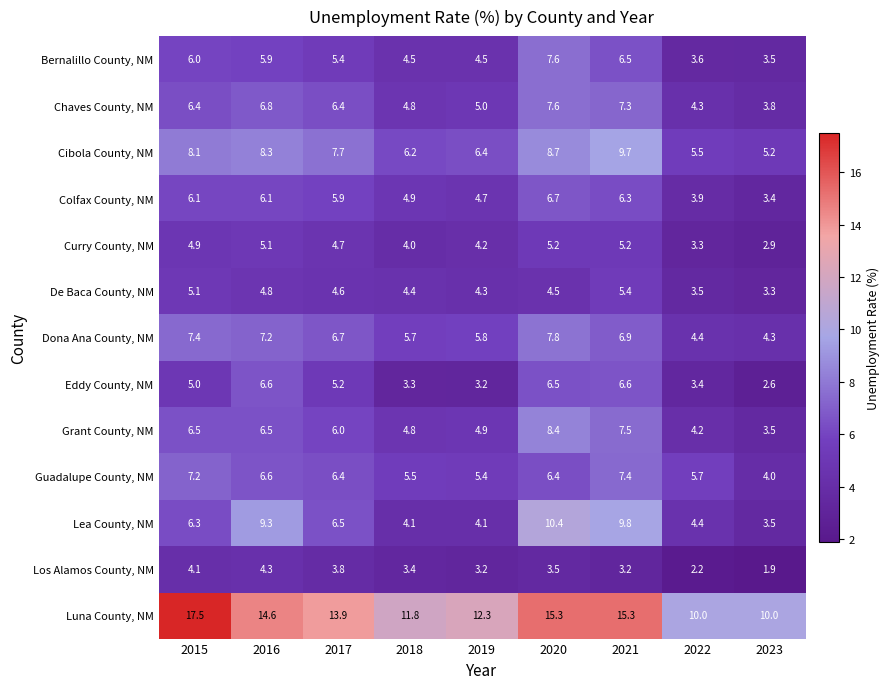

Is it true that Luna County, NM equals 14.6 at 2016?

True